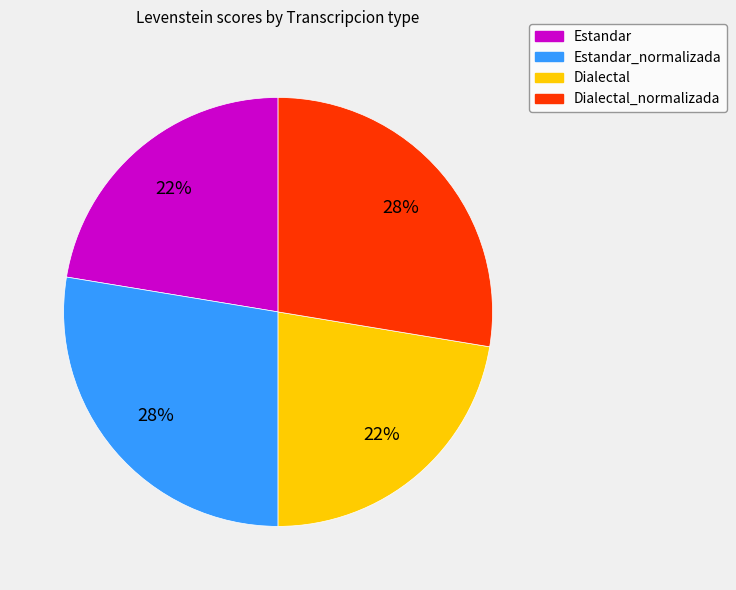

Between Estandar_normalizada and Estandar, which is larger?

Estandar_normalizada